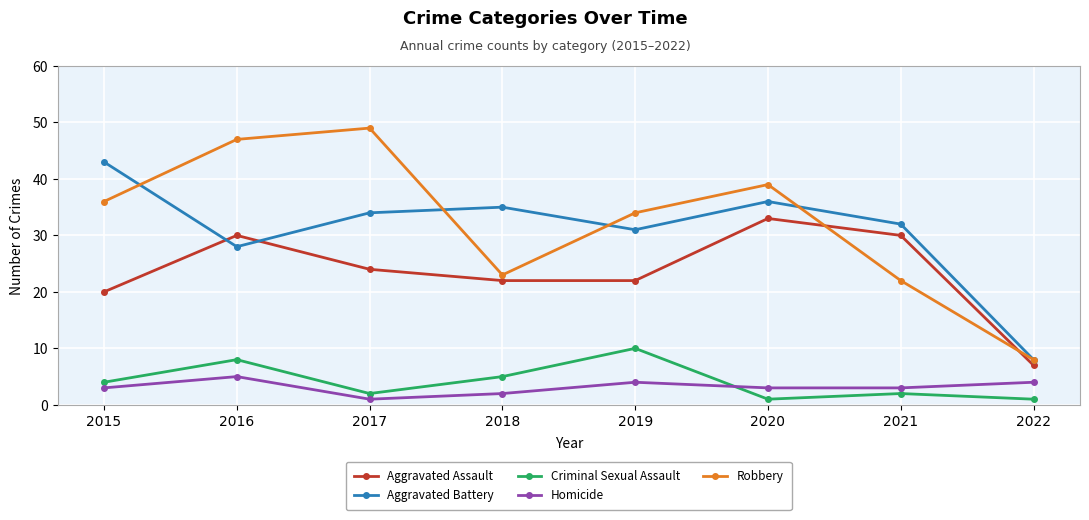

Reading left to right, list all the values displayed in this chart.

Aggravated Assault: 2015=20	2016=30	2017=24	2018=22	2019=22	2020=33	2021=30	2022=7
Aggravated Battery: 2015=43	2016=28	2017=34	2018=35	2019=31	2020=36	2021=32	2022=8
Criminal Sexual Assault: 2015=4	2016=8	2017=2	2018=5	2019=10	2020=1	2021=2	2022=1
Homicide: 2015=3	2016=5	2017=1	2018=2	2019=4	2020=3	2021=3	2022=4
Robbery: 2015=36	2016=47	2017=49	2018=23	2019=34	2020=39	2021=22	2022=8